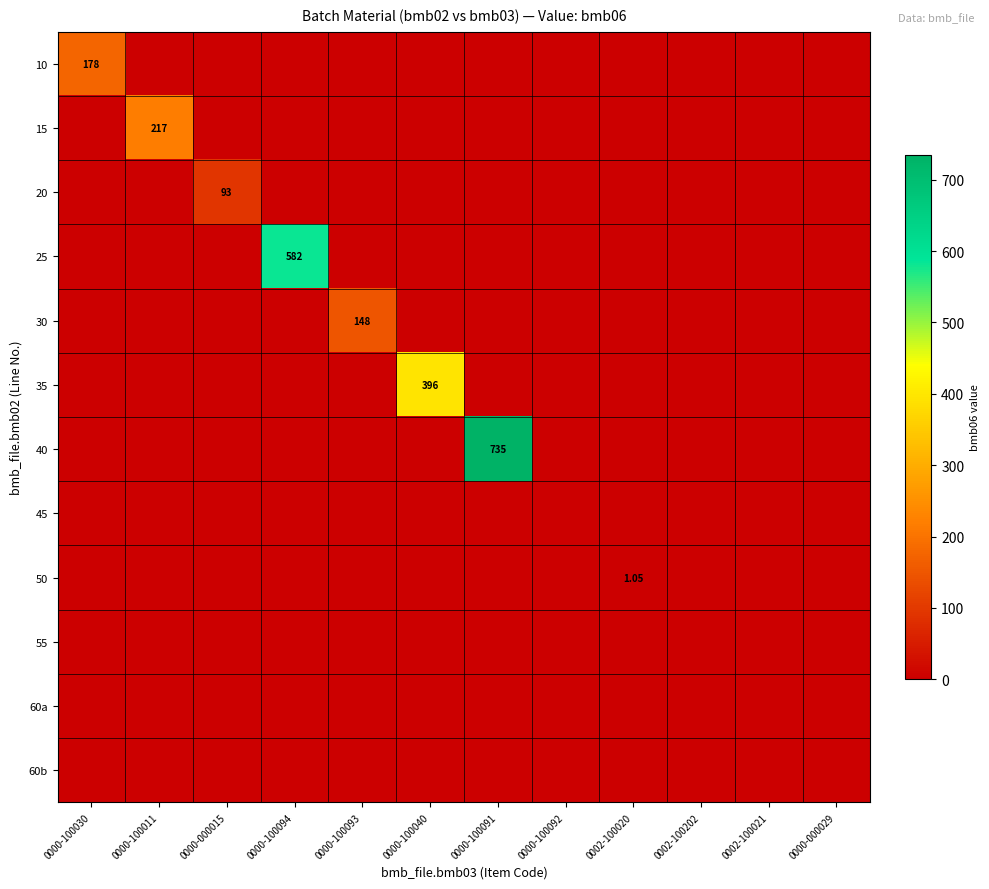

What is the sum of all 30 values?

148.0